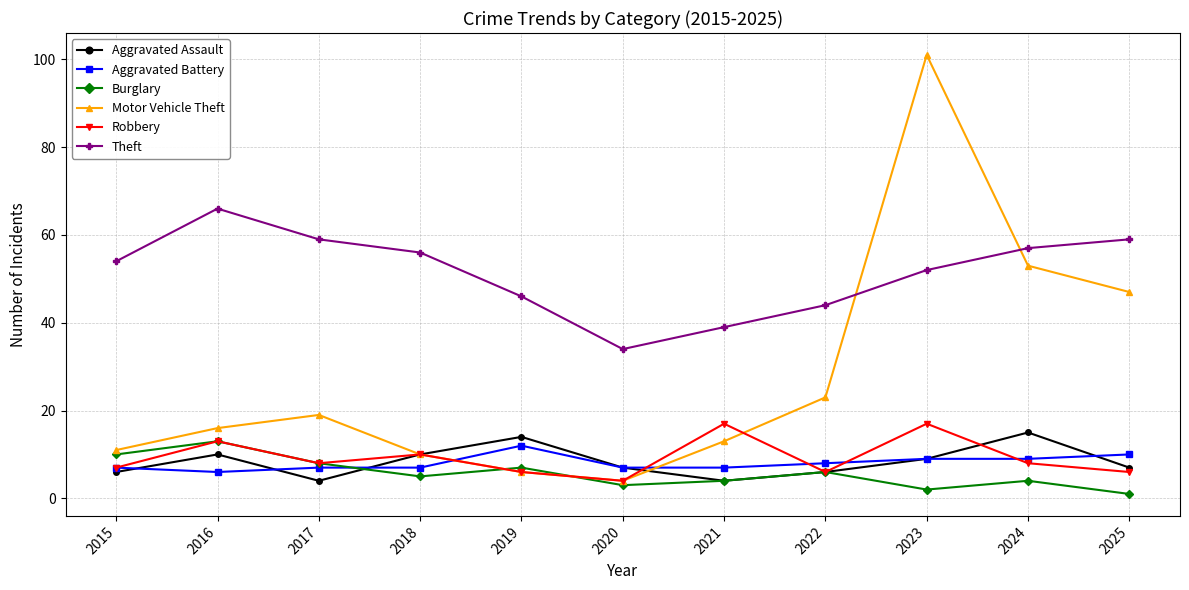

True or false: Theft and Robbery cross at least once.

False